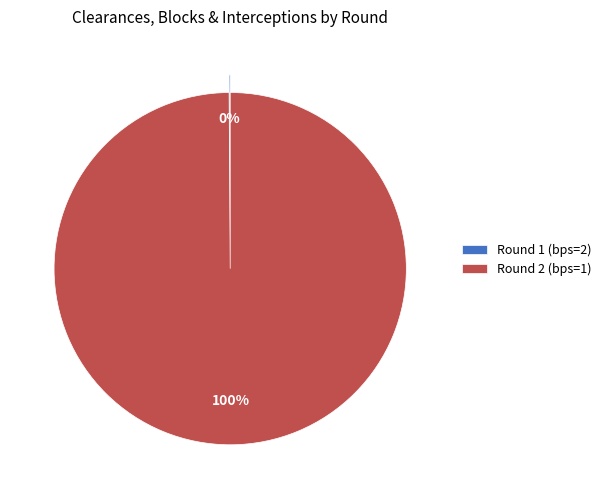

Is it true that Round 2 (bps=1) is 89% of the pie?

False